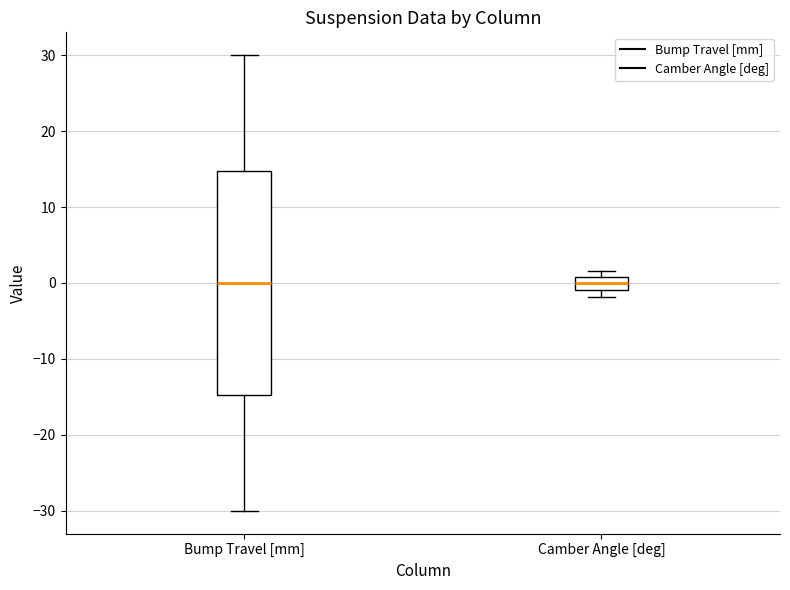

Reading left to right, read every box against the y-axis: the position of its median line, the range the box covers, and the ends of its whiskers. The values are not printed on the chart, so give them approximately, as read against the axis.

Bump Travel [mm]: median 0, box -15 to 15, whiskers -30 to 30
Camber Angle [deg]: median 0, box -1 to 1, whiskers -2 to 2